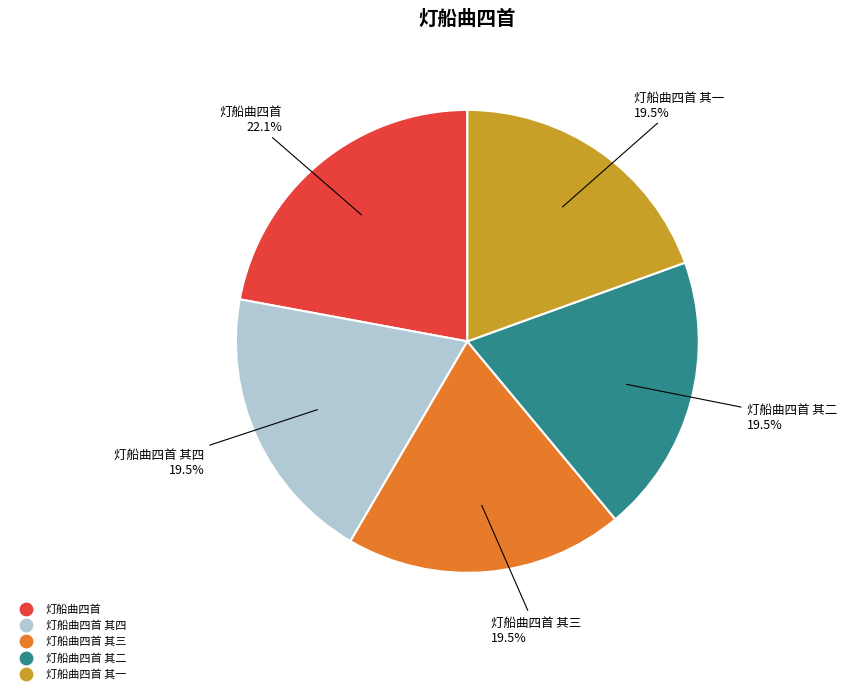

Is there any slice that represents more than half of the pie?

No